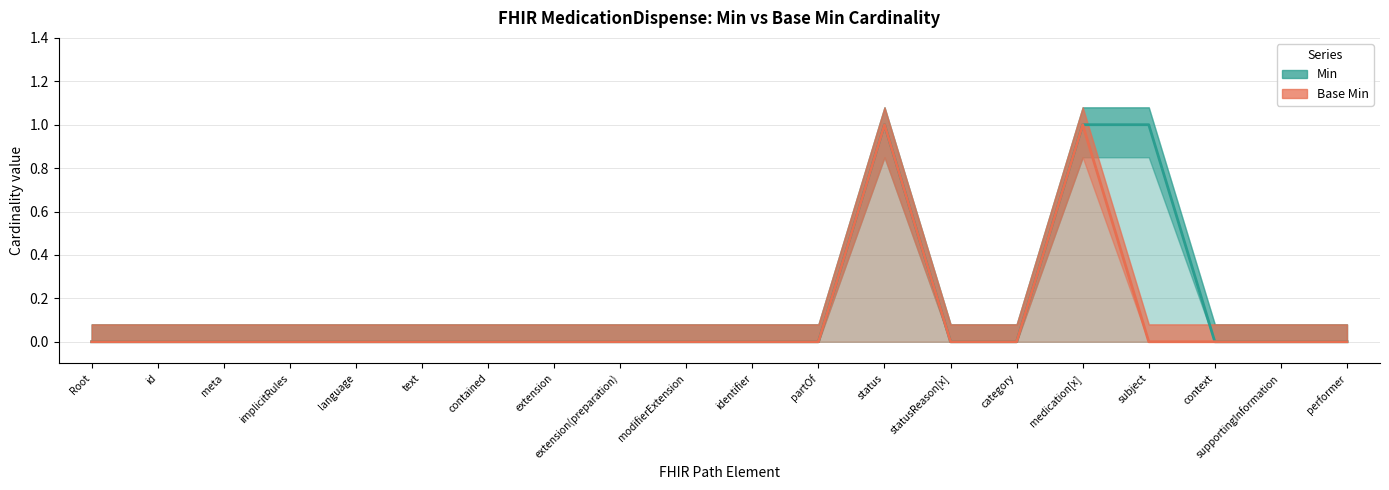

What are all the series names shown in the legend?

Min, Base Min